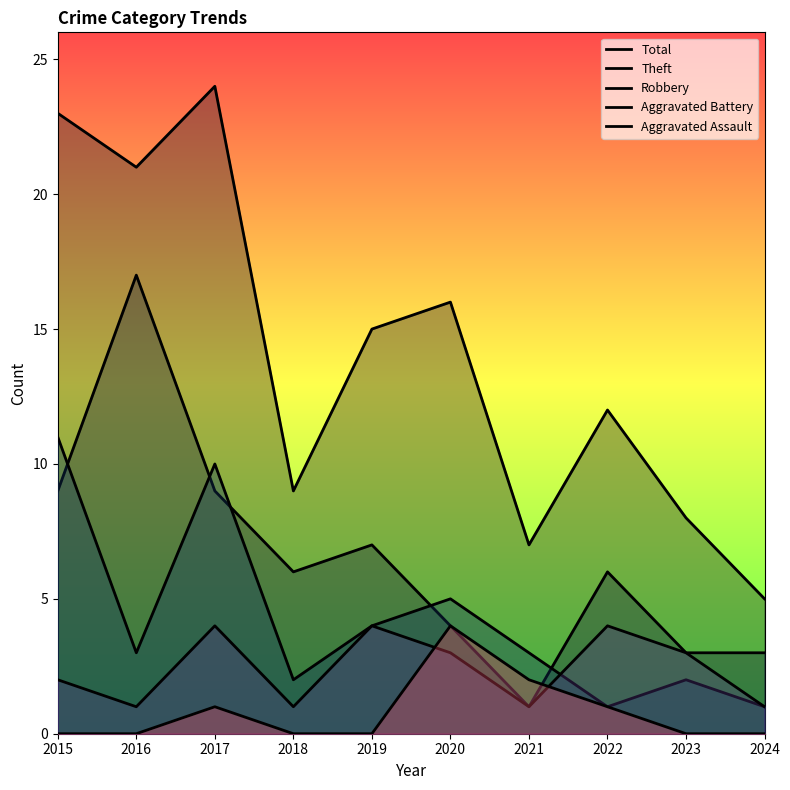

How many lines are shown in the chart?

5